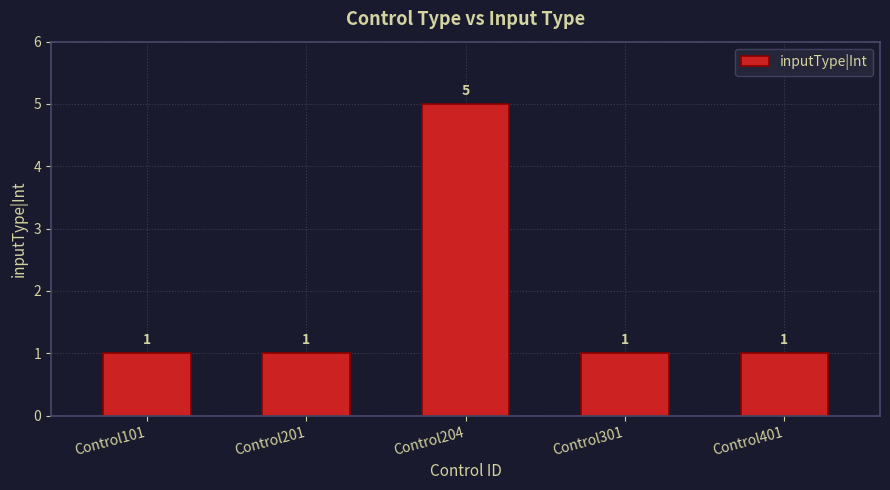

True or false: the data shows 2 at Control201.

False